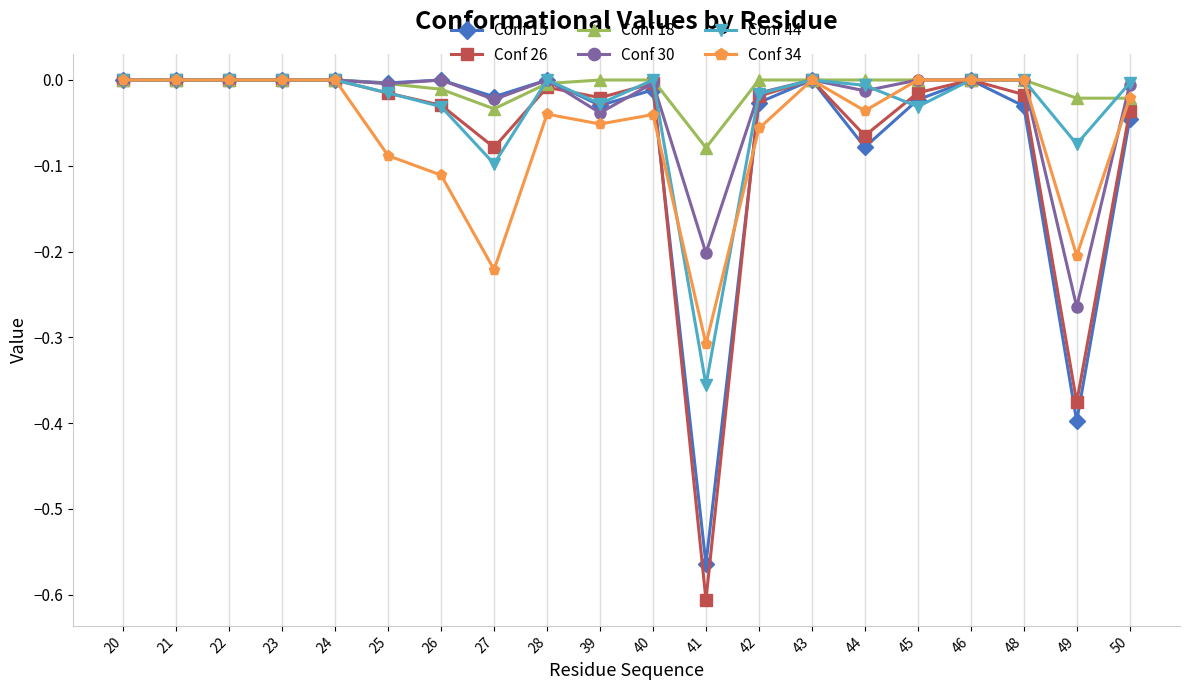

The value of Conf 30 at 27 is -0.0. True or false?

True